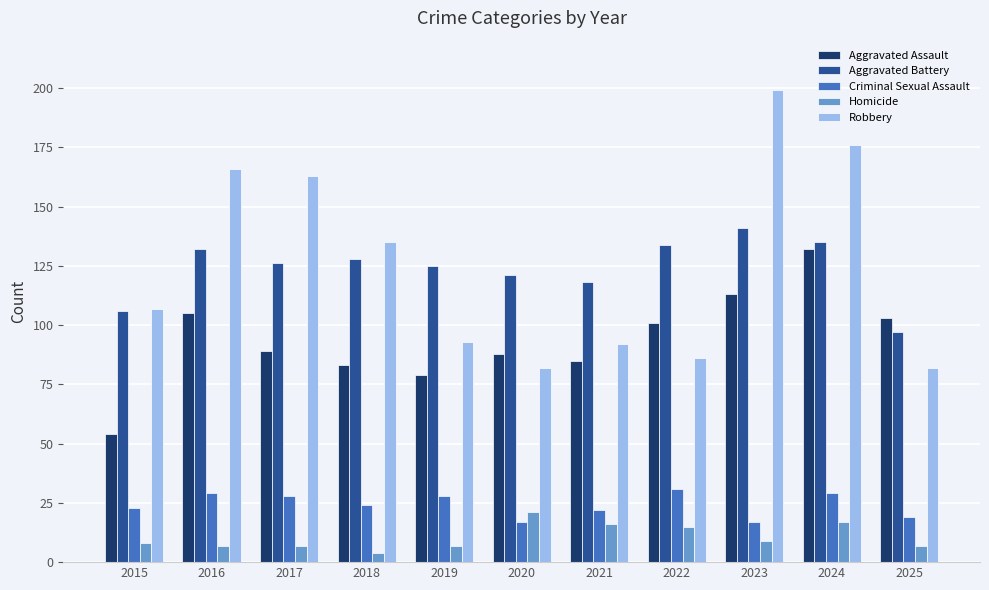

What is the total value across all series at 2015?

298